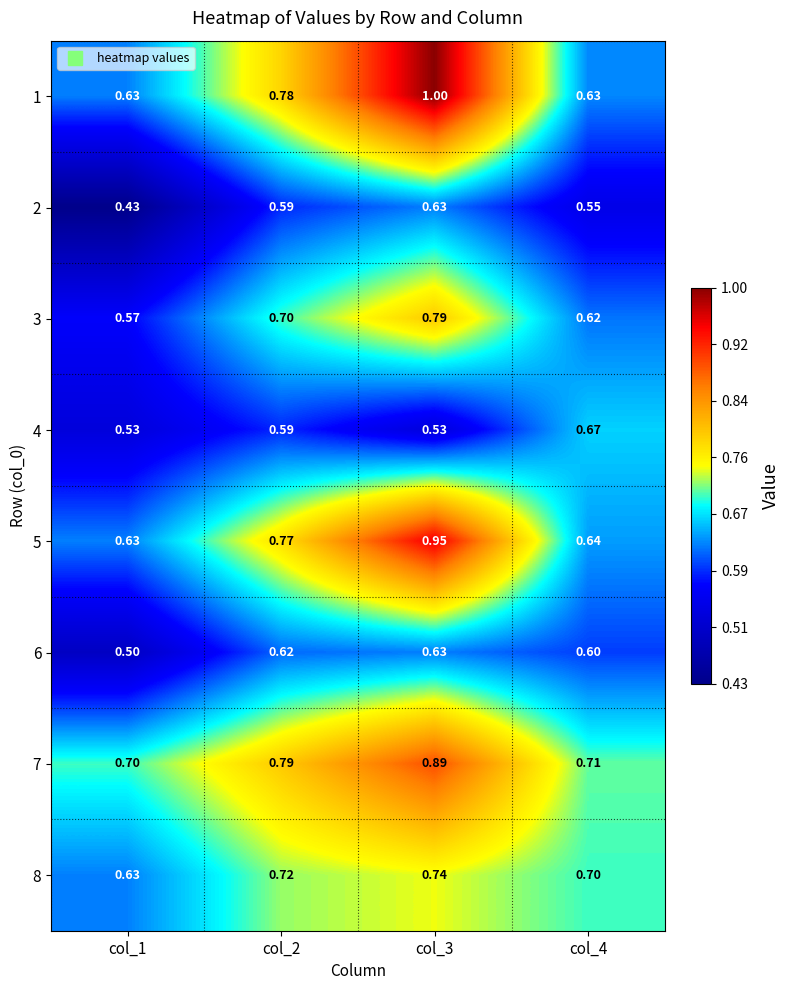

Count the number of data series in this chart.

8